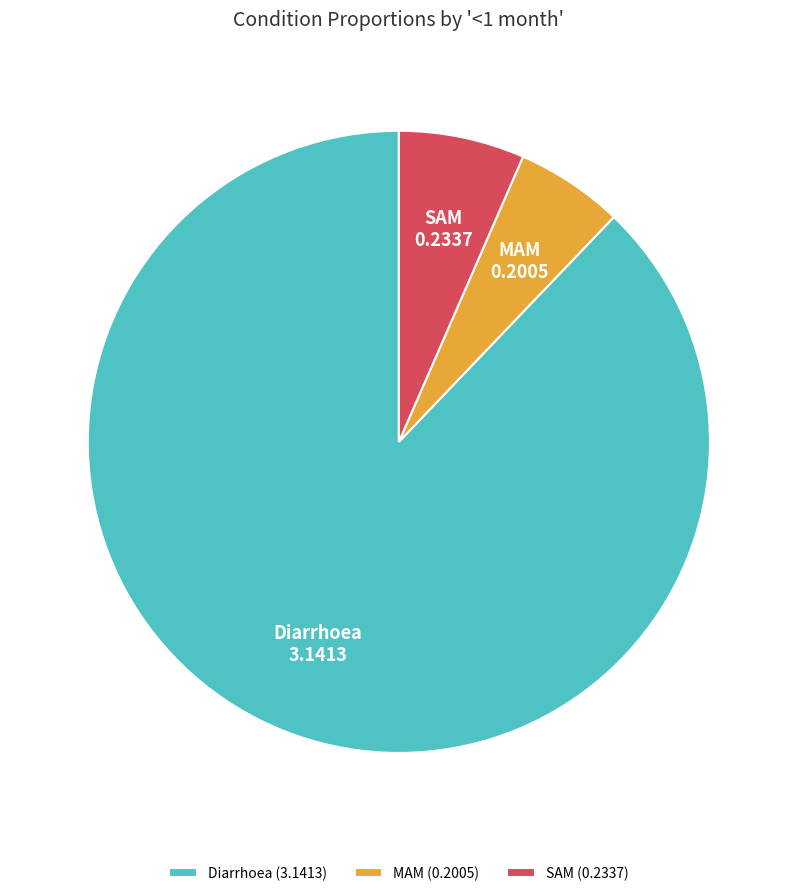

Rank the categories by value from highest to lowest.

Diarrhoea, SAM, MAM